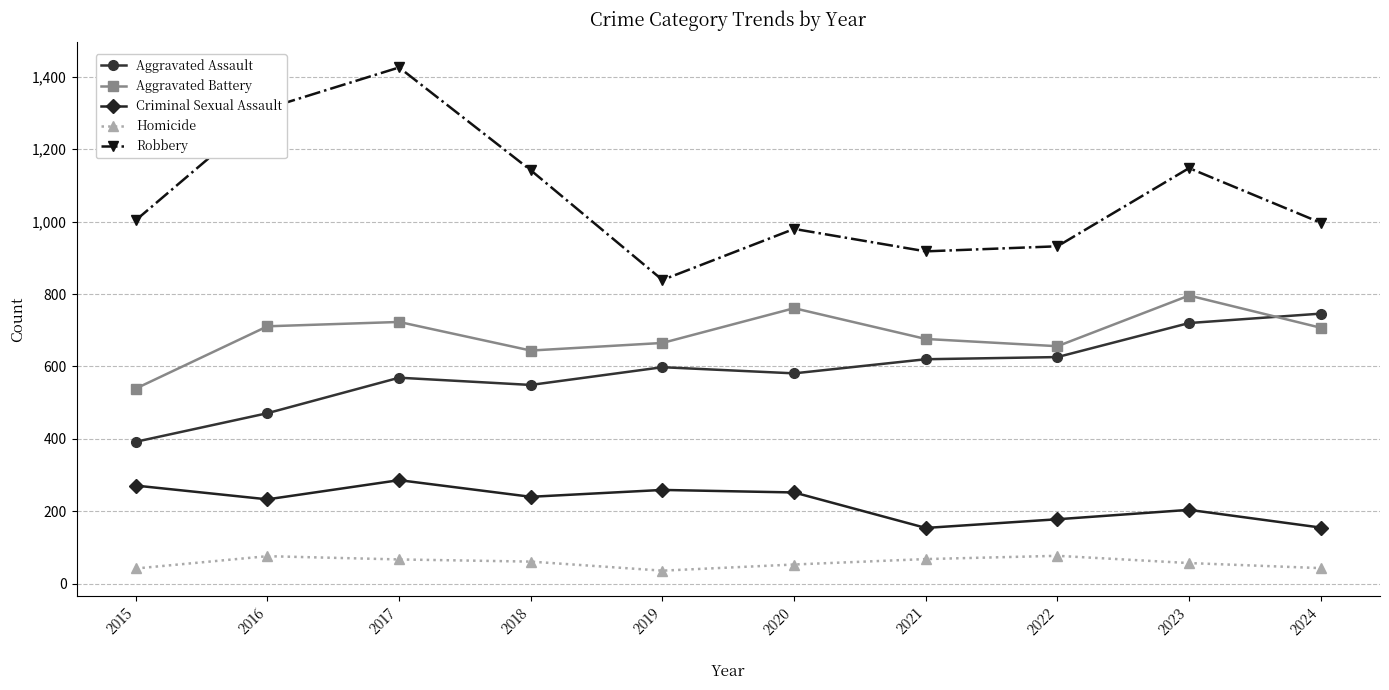

What is the total value across all series at 2021?

2436